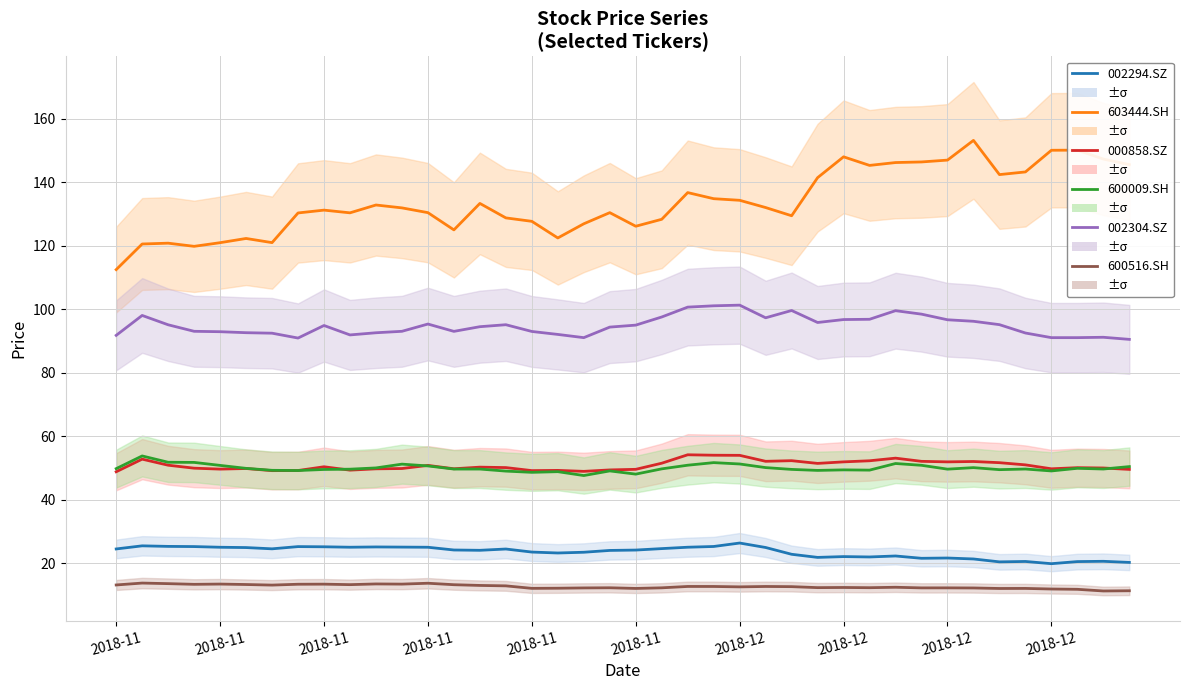

What is the smallest value displayed?

11.3